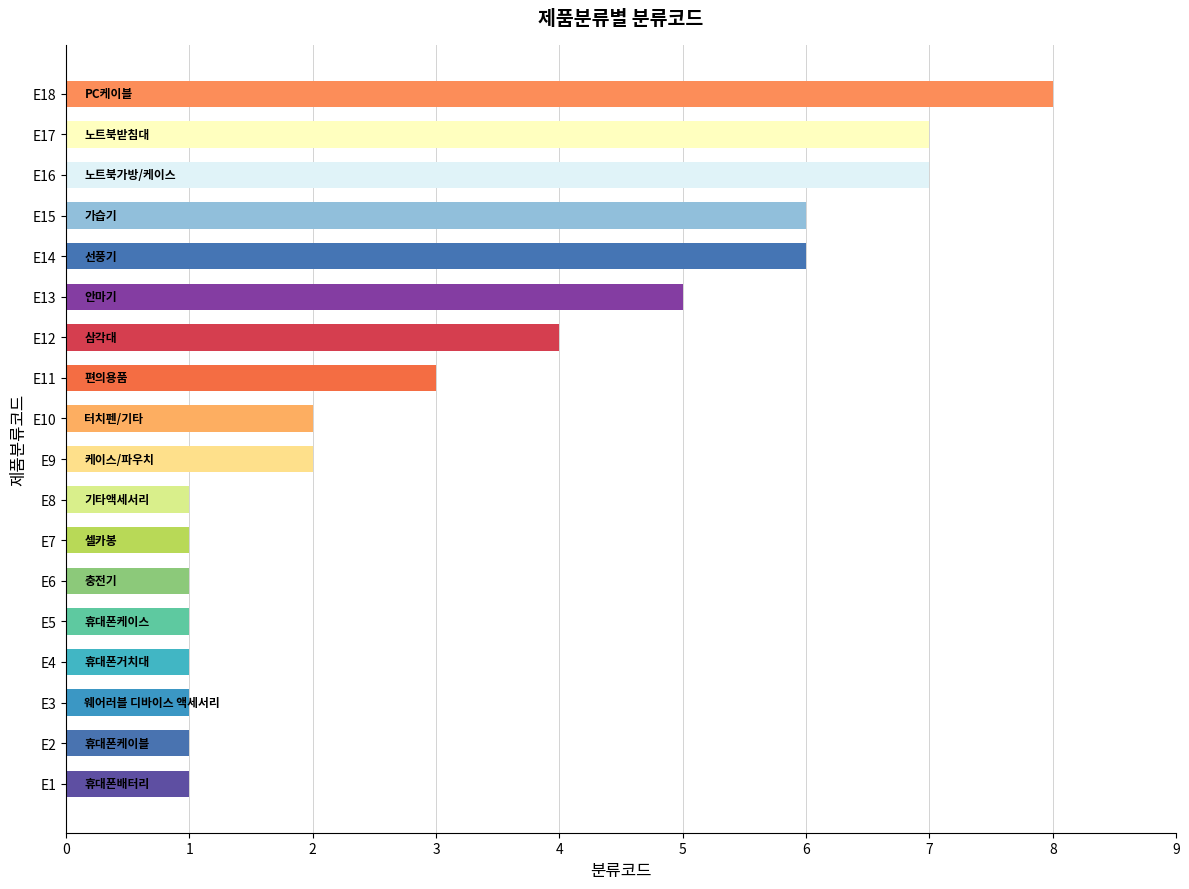

The chart shows a value of 8 at E18. True or false?

True